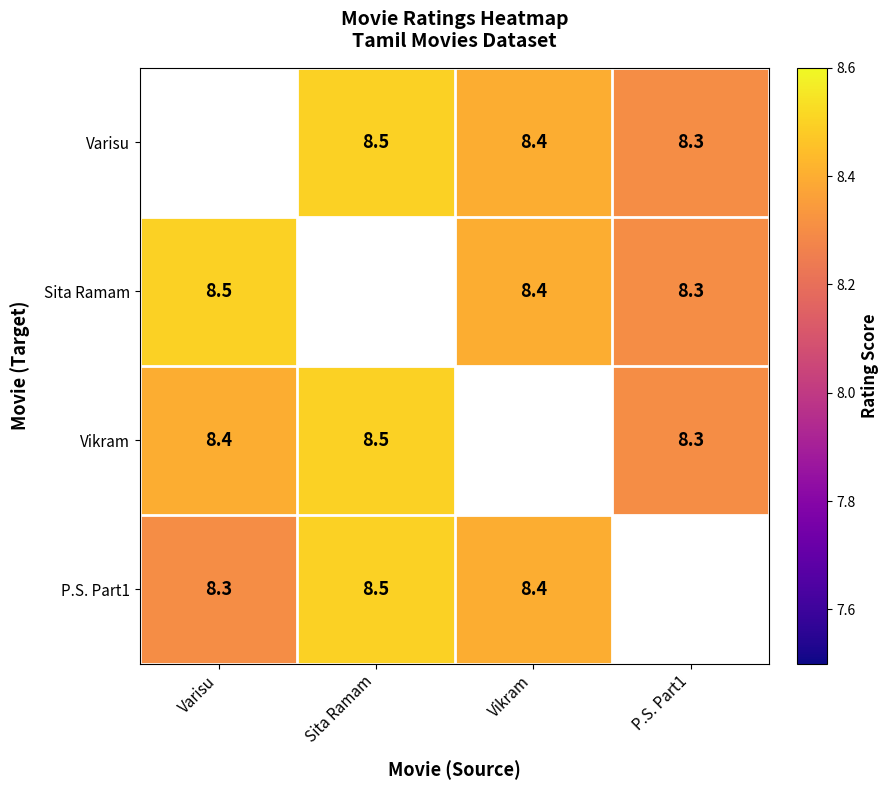

The value of Sita Ramam at Varisu is 15.2. True or false?

False